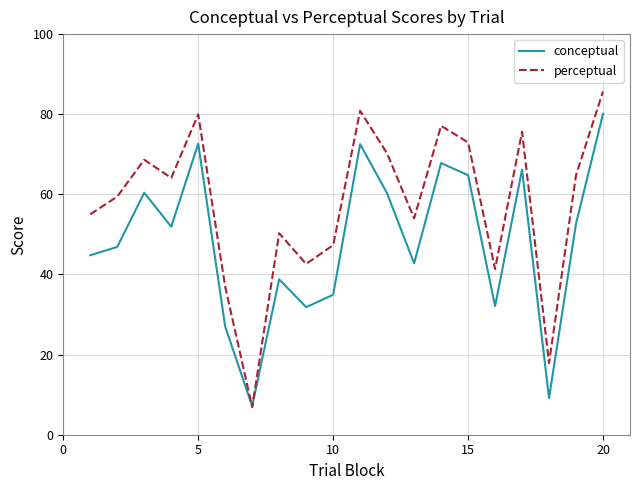

What is the minimum value shown in the chart?

6.9